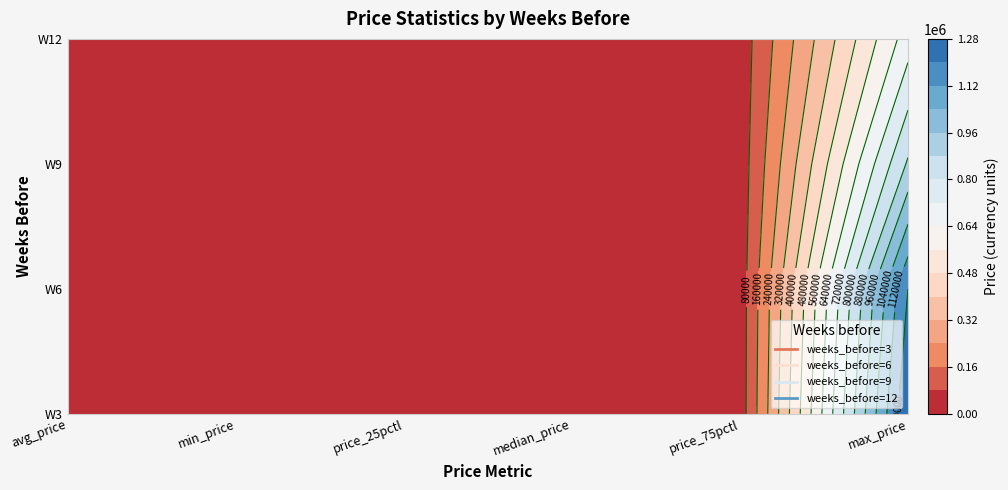

Reading right to left, transcribe all the data shown in this chart.

3: 1276021	34284	24627	18125	1388	30059
6: 1199847	34445	25569	19465	1780	30341
9: 890570	33644	25228	18992	1680	29232
12: 680193	33131	24875	18807	1905	28706